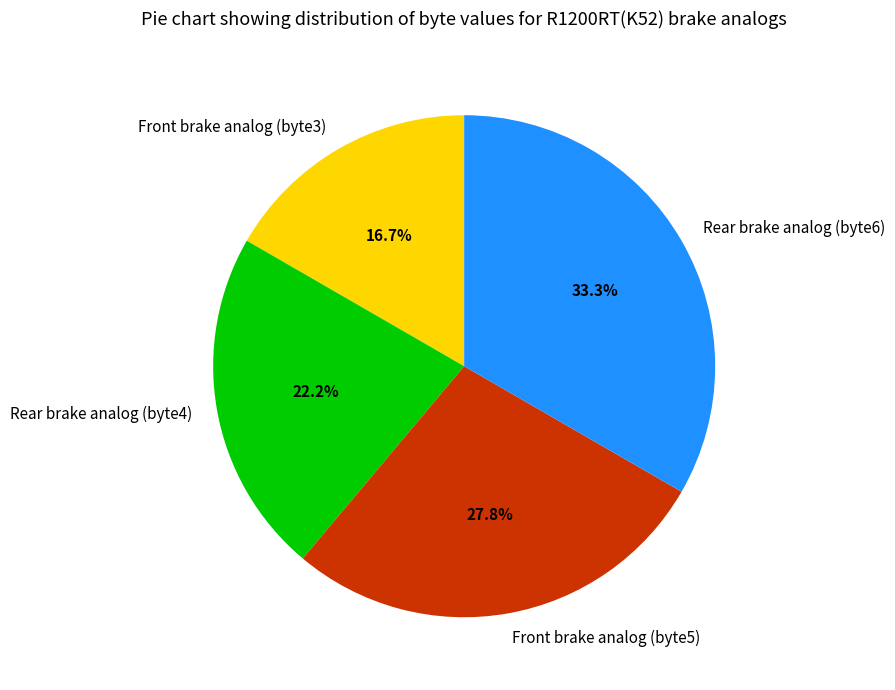

To the nearest percent, what is the difference between the largest and smallest slice percentages?

17%